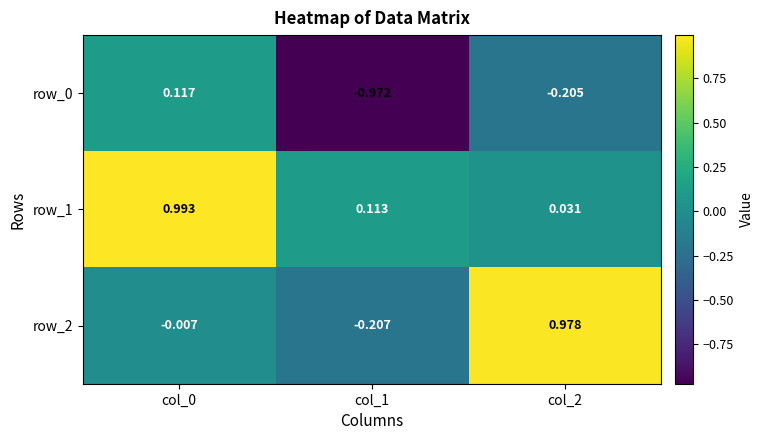

Is the value of row_0 at col_2 greater than the value of row_2 at col_2?

No